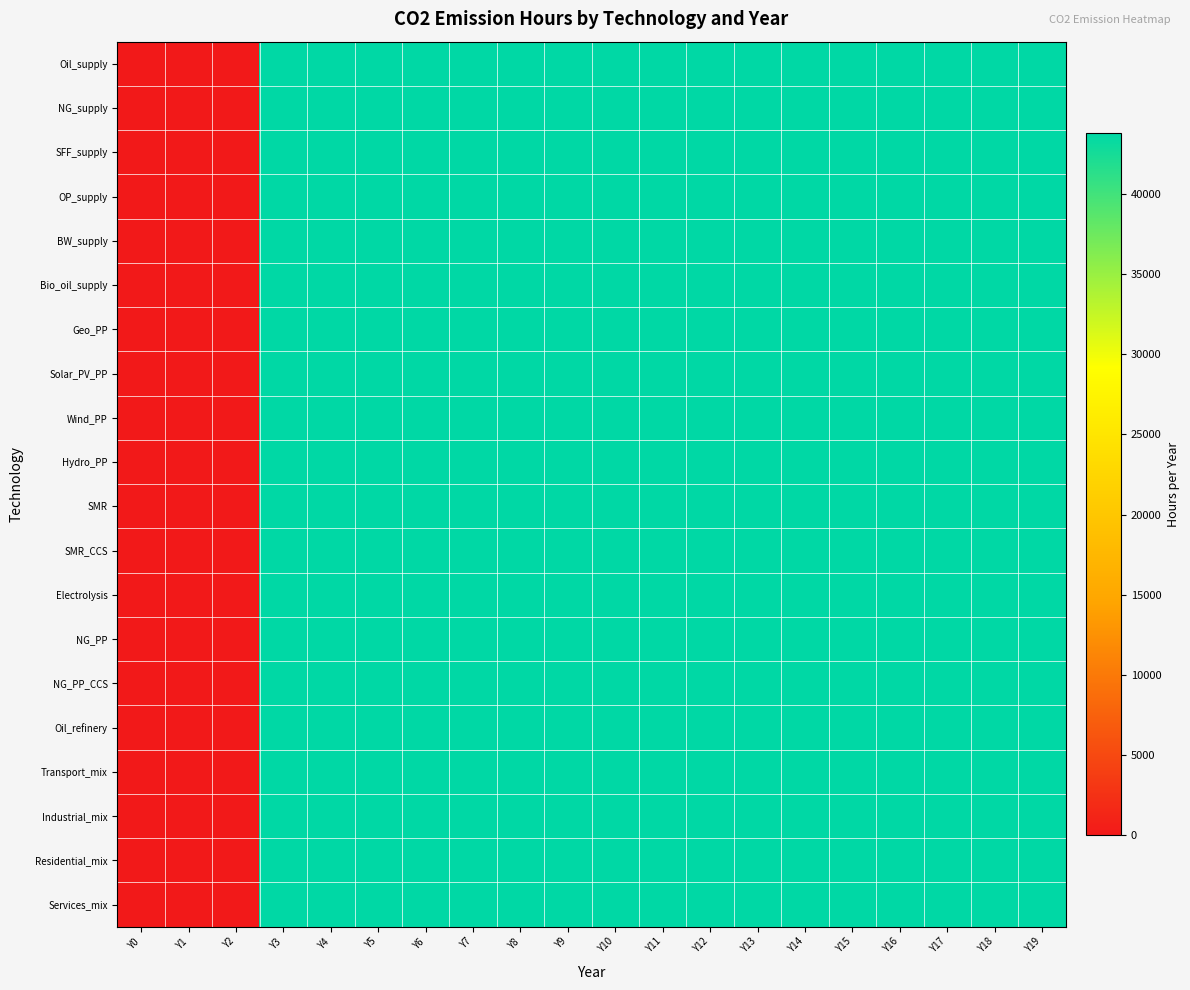

Which category has the lowest value across all series?

Y0